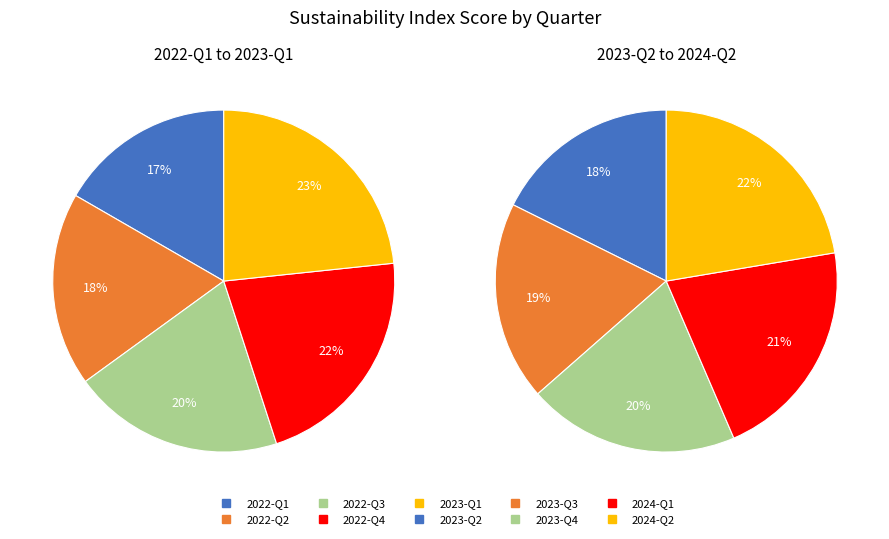

Is there a majority slice in this chart?

No